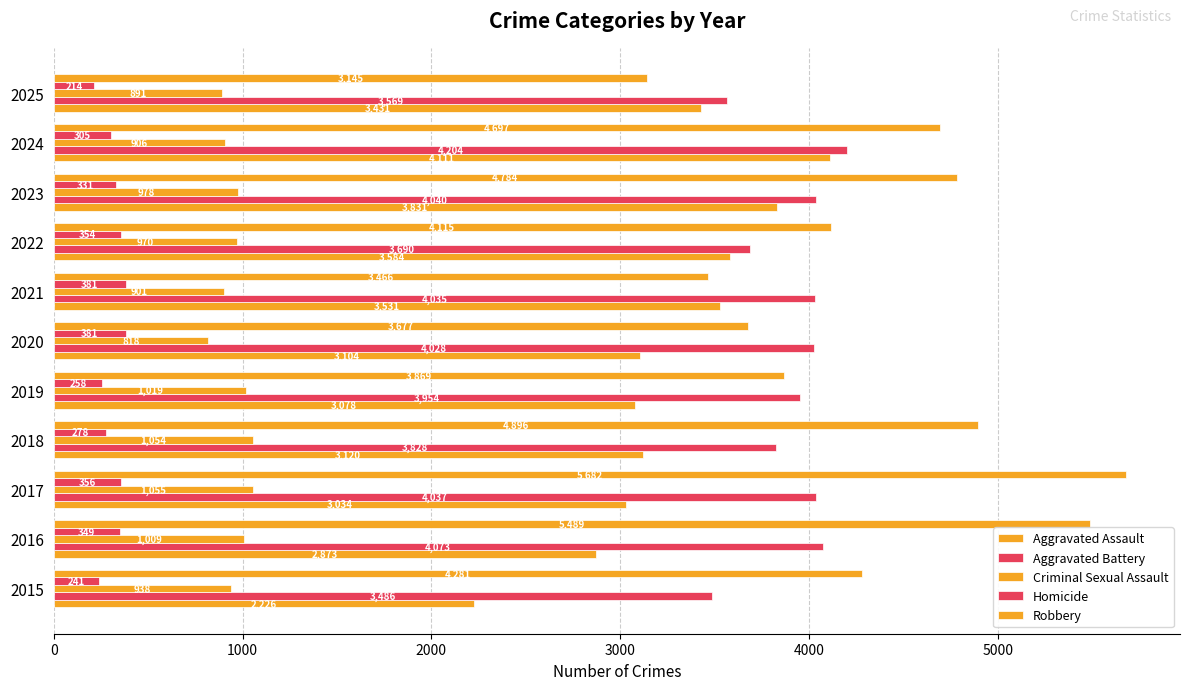

Which series has the largest range (max minus min)?

Robbery